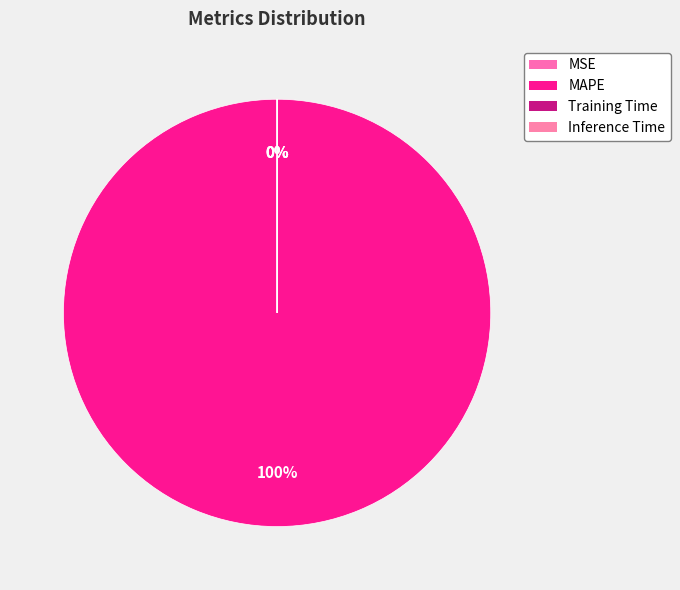

Is the sum of MAPE and MSE greater than half?

Yes